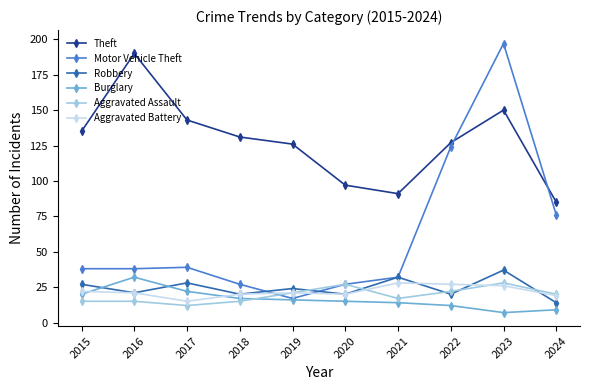

Rank the series at 2017 from highest to lowest value.

Theft, Motor Vehicle Theft, Robbery, Burglary, Aggravated Battery, Aggravated Assault